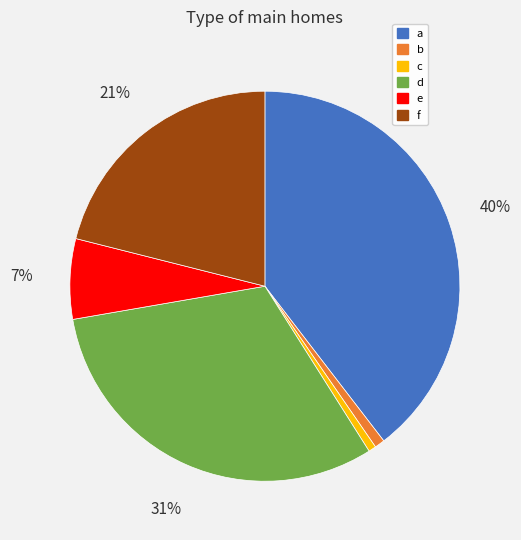

To the nearest percent, what is the average slice percentage?

17%